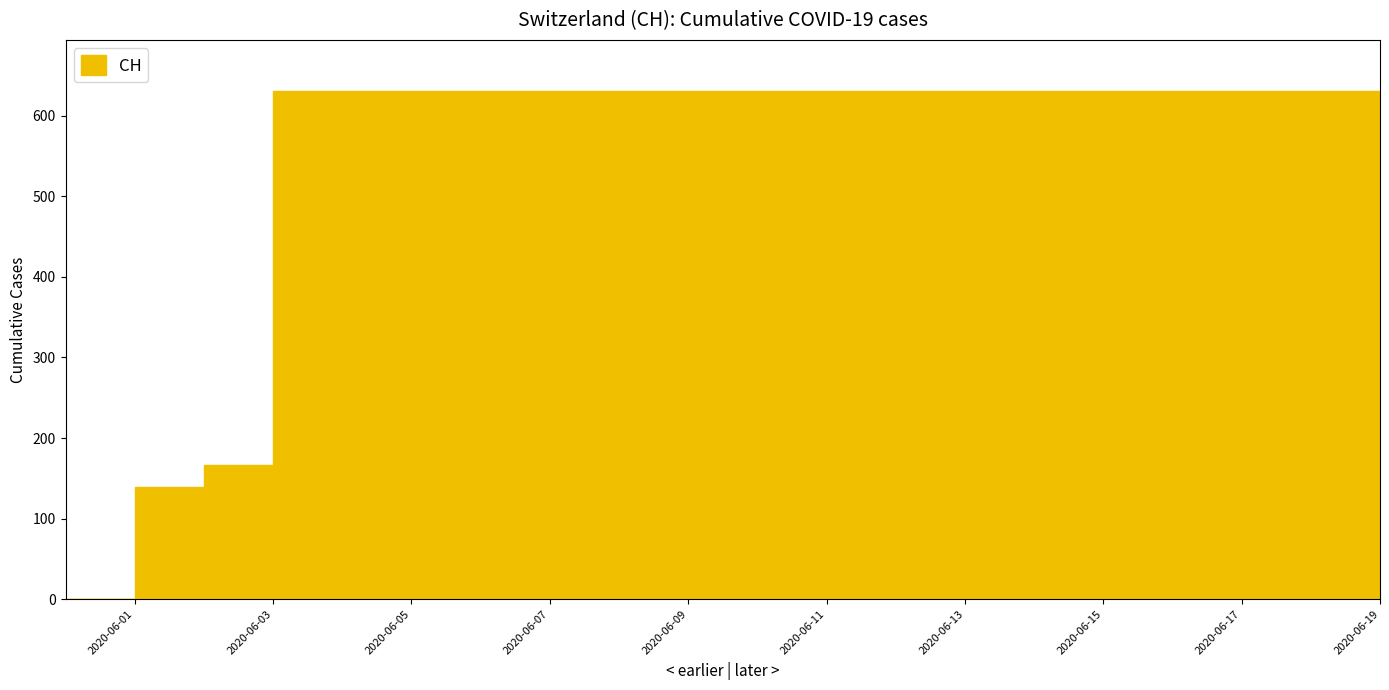

Rank the categories by value from highest to lowest.

2020-06-03, 2020-06-04, 2020-06-05, 2020-06-06, 2020-06-07, 2020-06-08, 2020-06-09, 2020-06-10, 2020-06-11, 2020-06-12, 2020-06-13, 2020-06-14, 2020-06-15, 2020-06-16, 2020-06-17, 2020-06-18, 2020-06-19, 2020-06-02, 2020-06-01, 2020-05-31